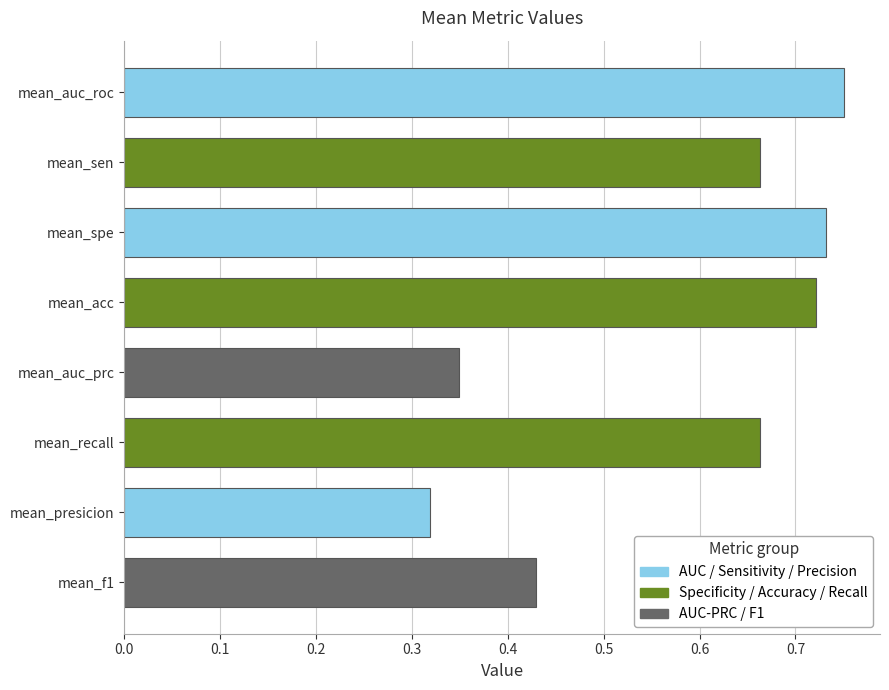

Are the bars horizontal?

Yes